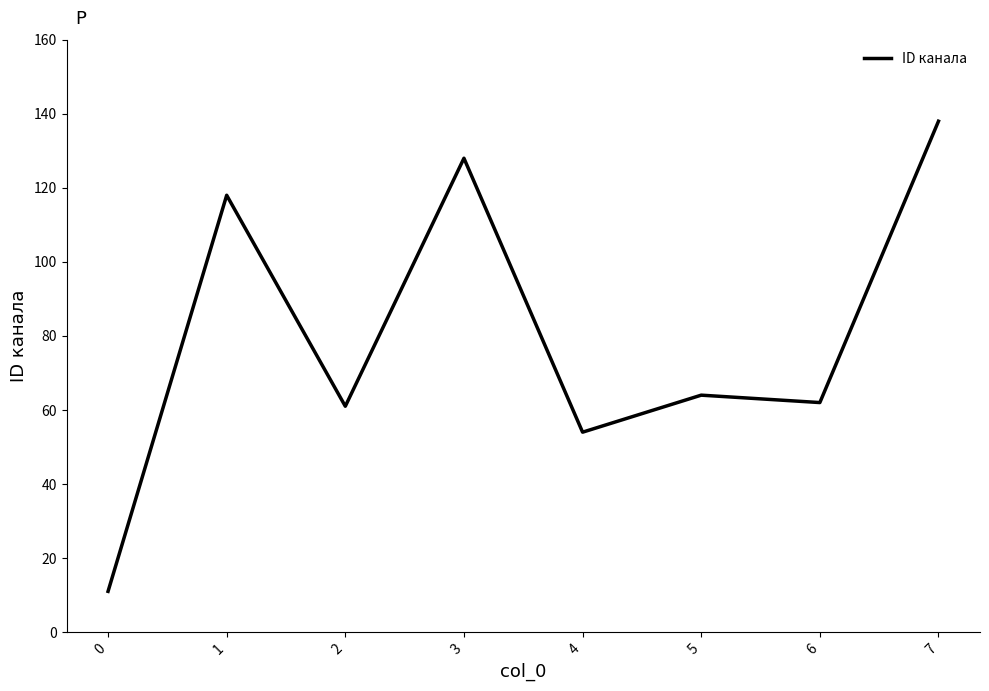

What is the difference between the maximum and second lowest values?

84